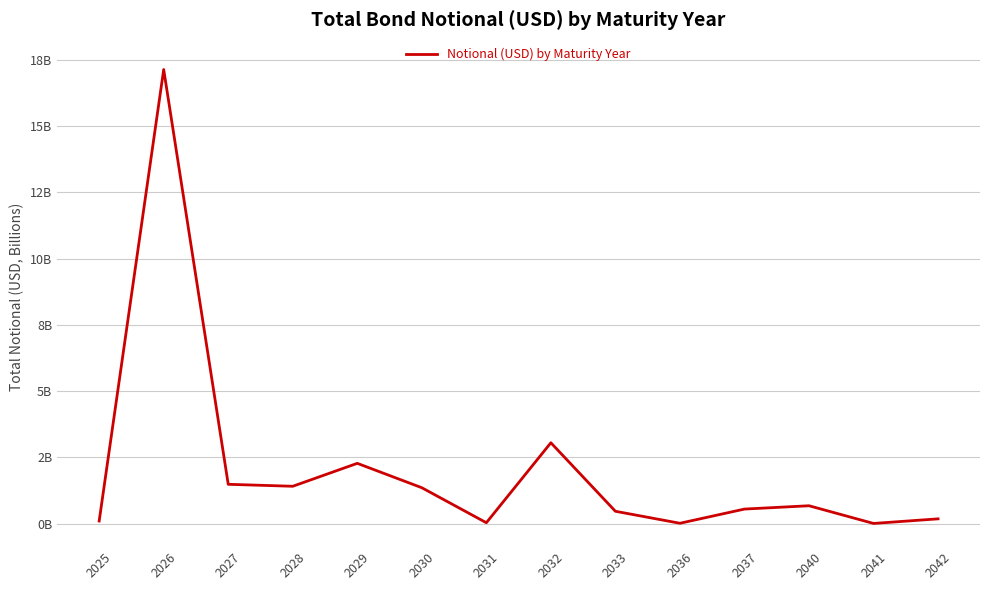

What is the average value?

2.1